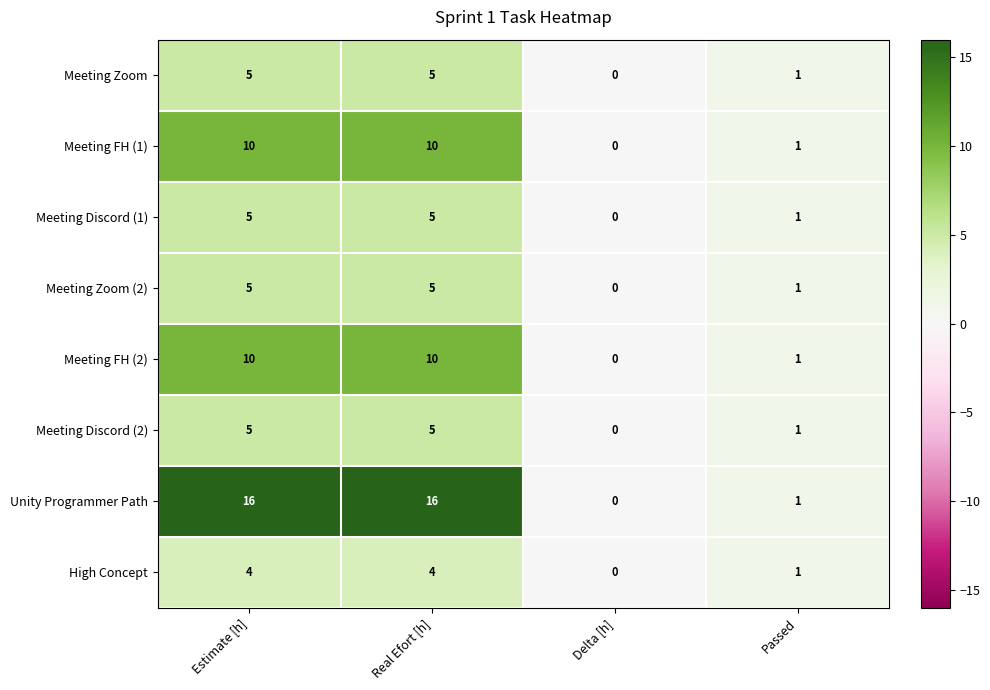

What is the maximum value shown in the chart?

16